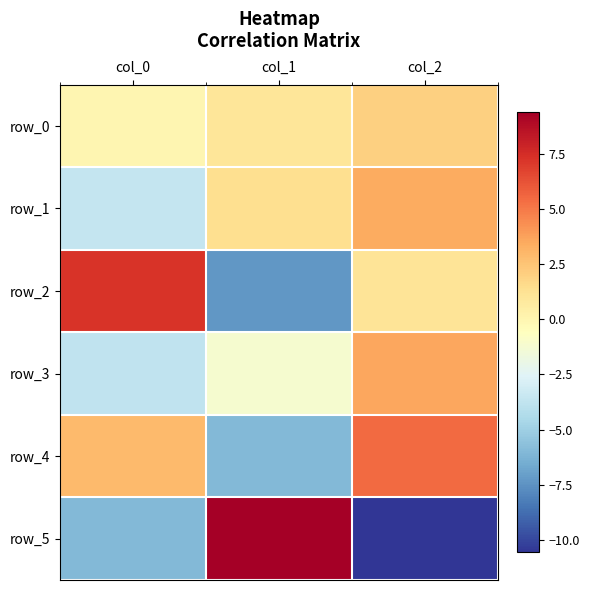

Between col_2 and col_1, which is larger?

col_2